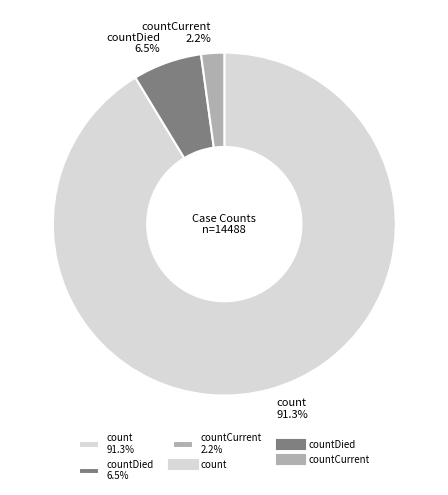

Approximately how many times larger is the value at countDied 6.5% compared to countCurrent 2.2%?

3.0